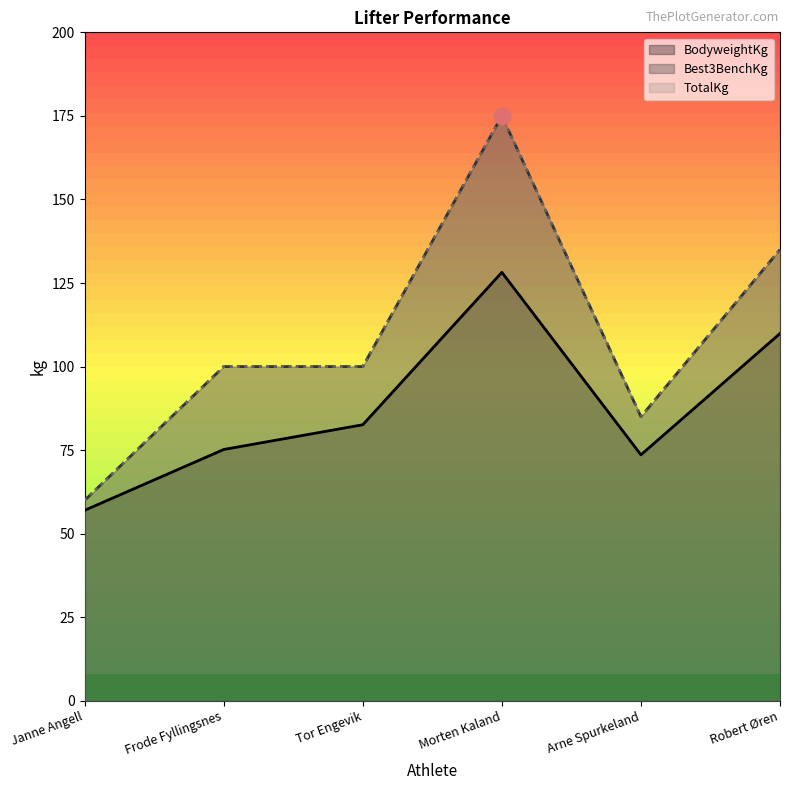

At Janne Angell, list the series in order from largest to smallest.

Best3BenchKg, TotalKg, BodyweightKg